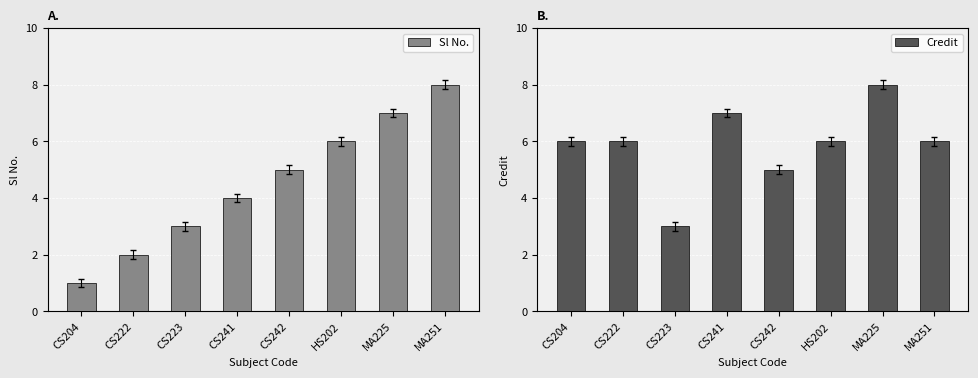

How many data points in Sl No. are above 5?

3